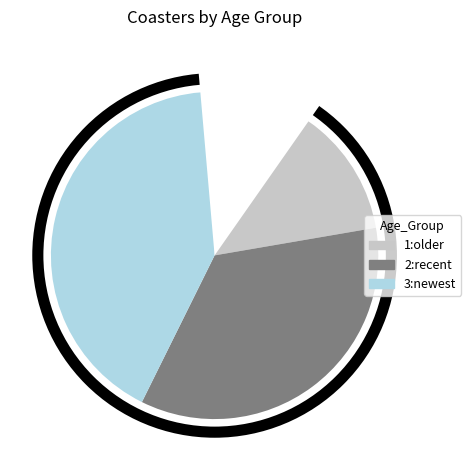

What percentage is the 2:recent slice, to the nearest percent?

35%